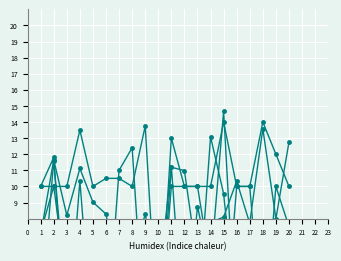

What is the difference between the highest and lowest values at 12?

11.0